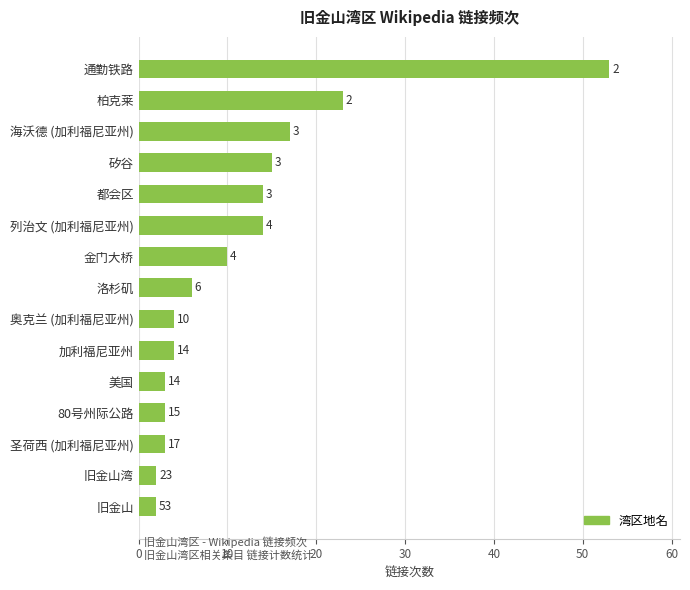

What is the average value?

12